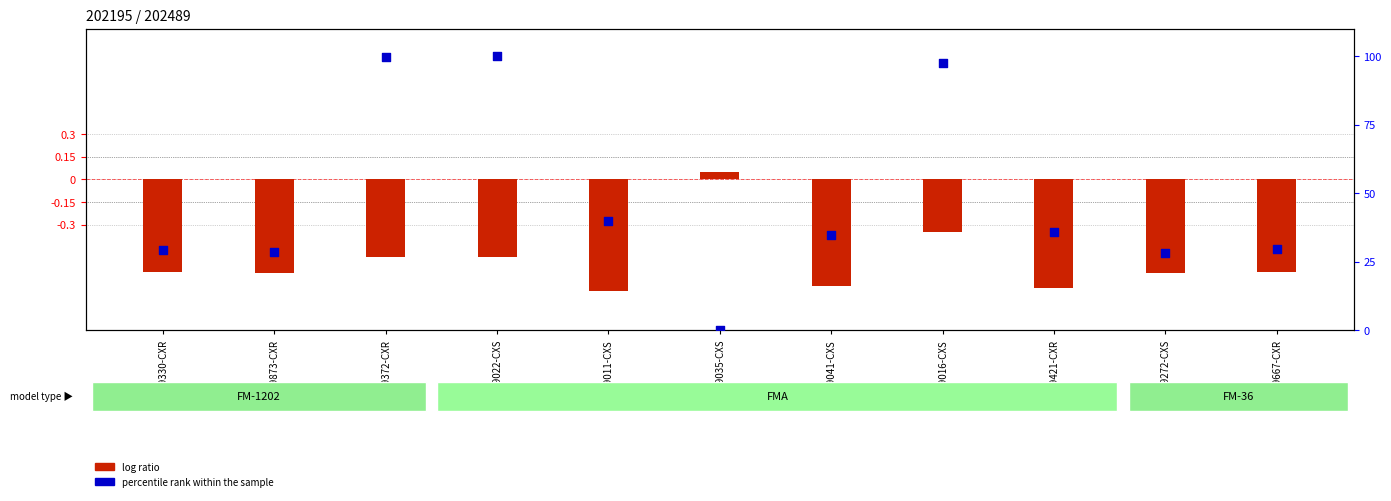

What are all the series names shown in the legend?

log ratio, percentile rank within the sample